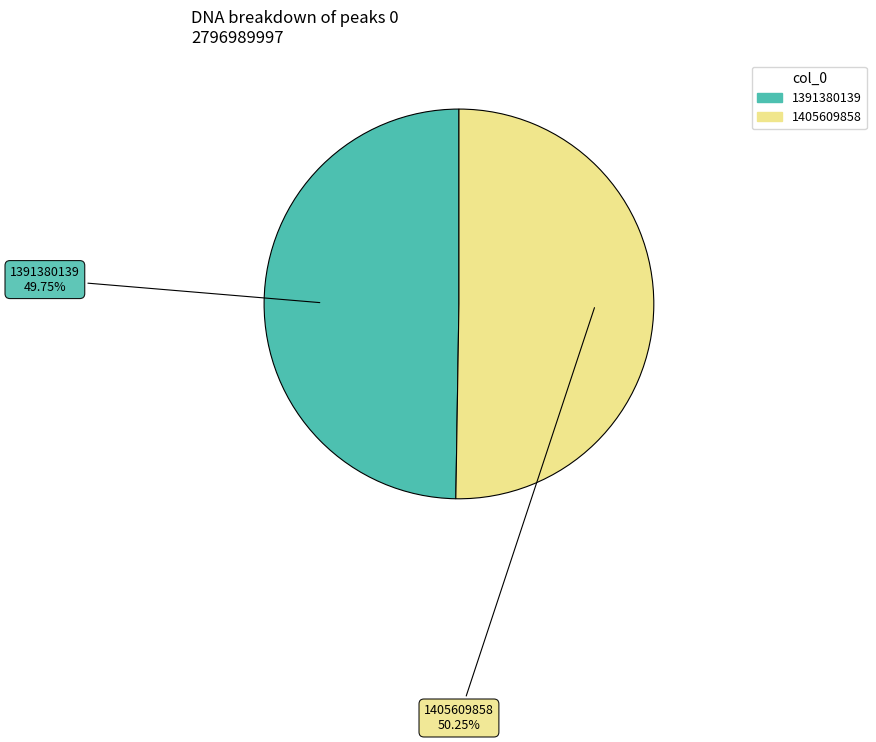

To the nearest percent, what is the combined percentage of 1391380139 and 1405609858?

100%